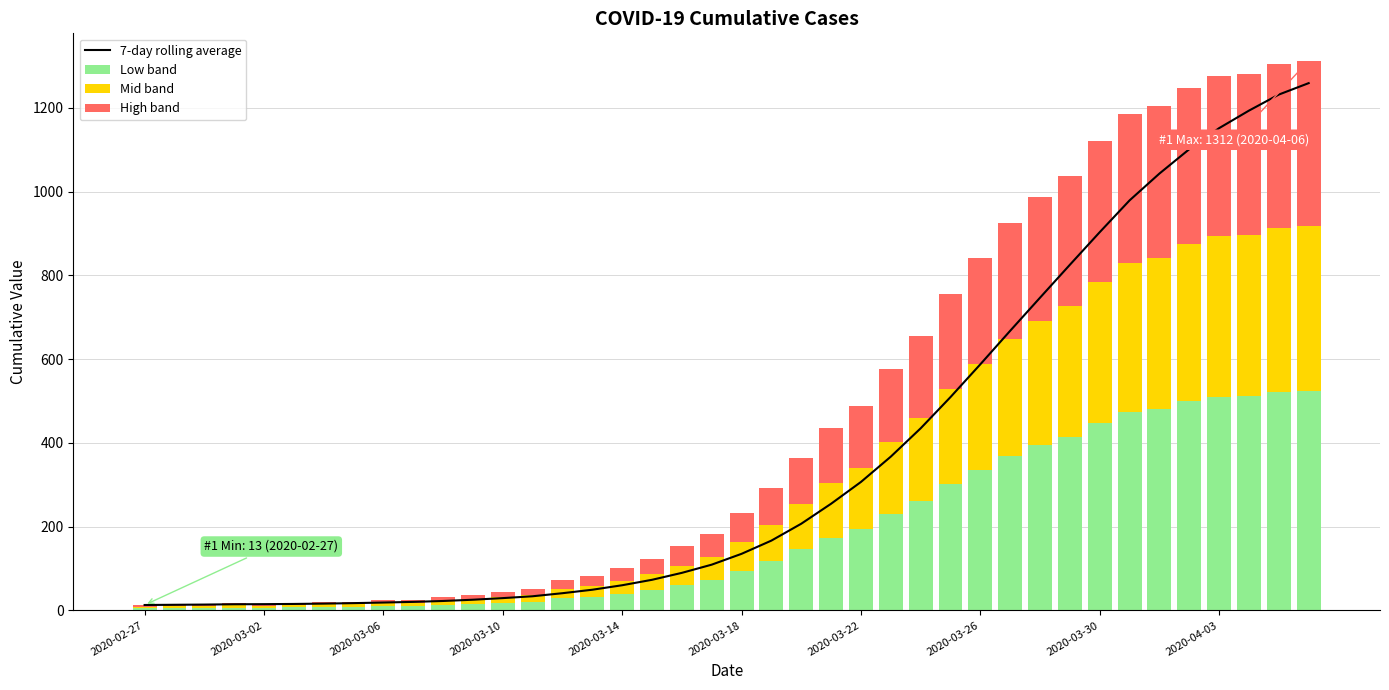

What is the highest value of the Low band series?

524.8